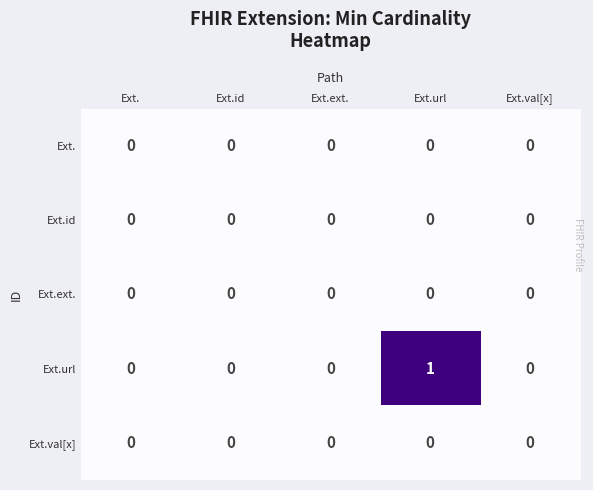

Which series has the widest spread of values?

Ext.url